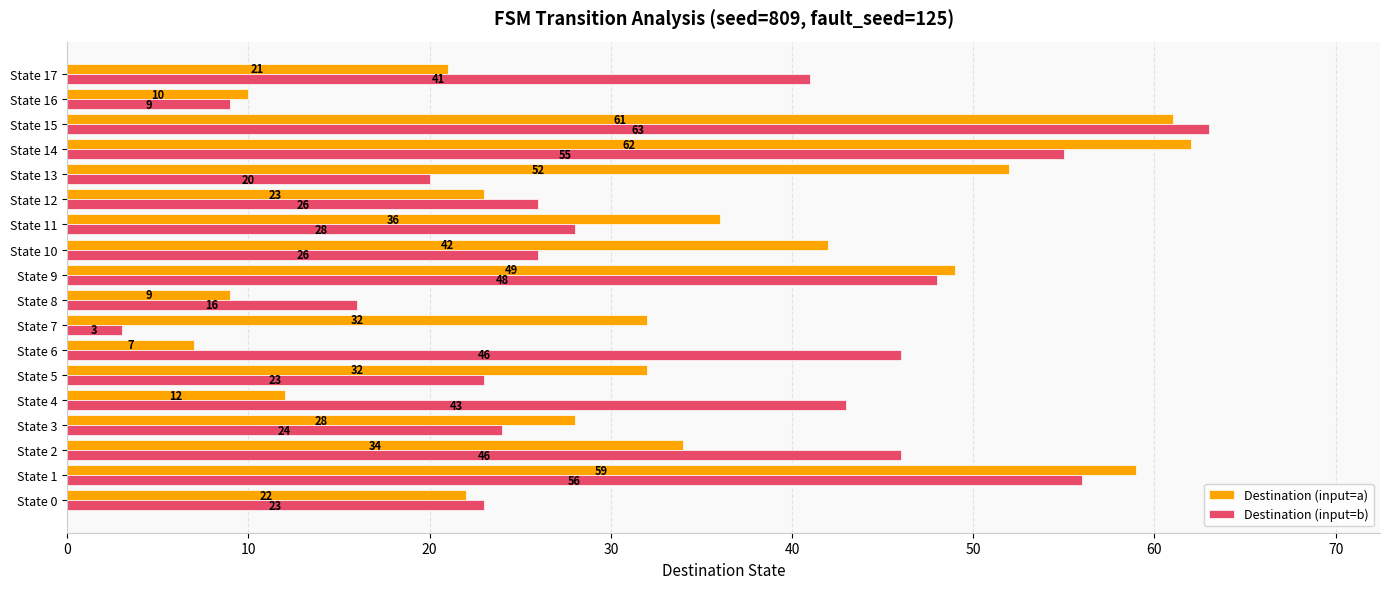

Where is Destination (input=a) nearest to the value 34?

State 2